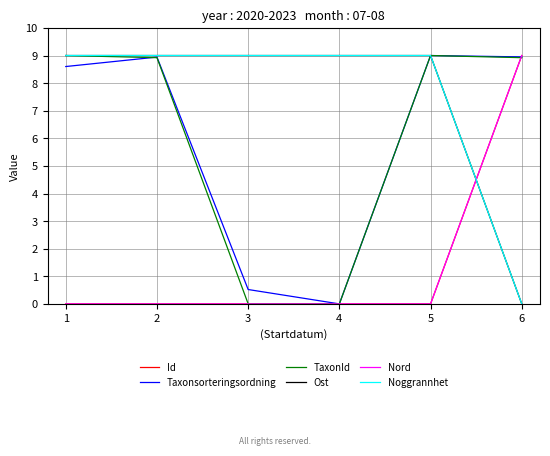

What is the spread (max minus min) of values at 1?

9.0